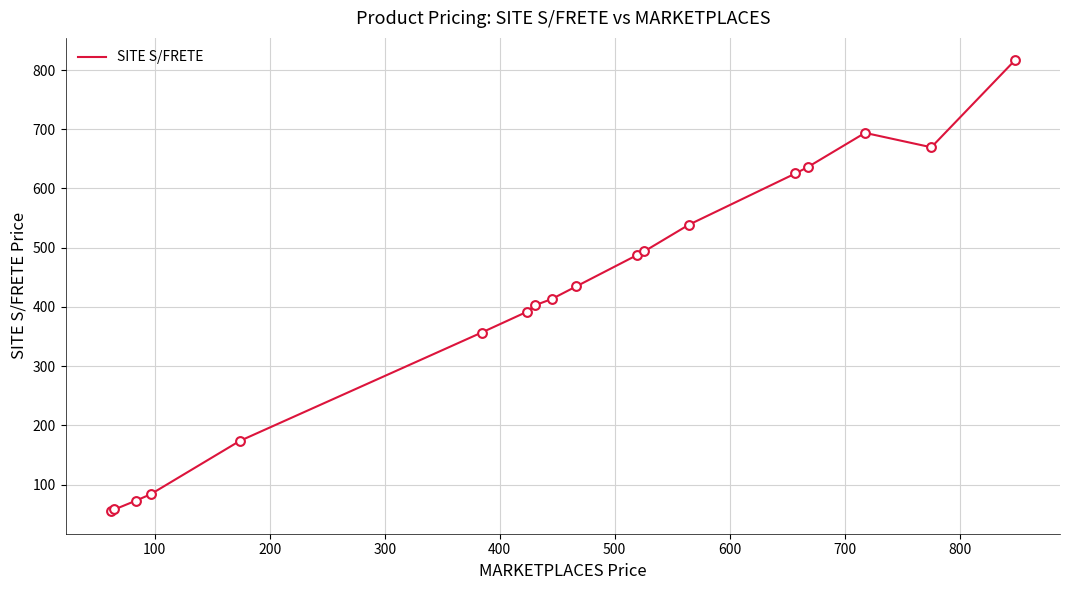

What is the minimum value shown in the chart?

55.3